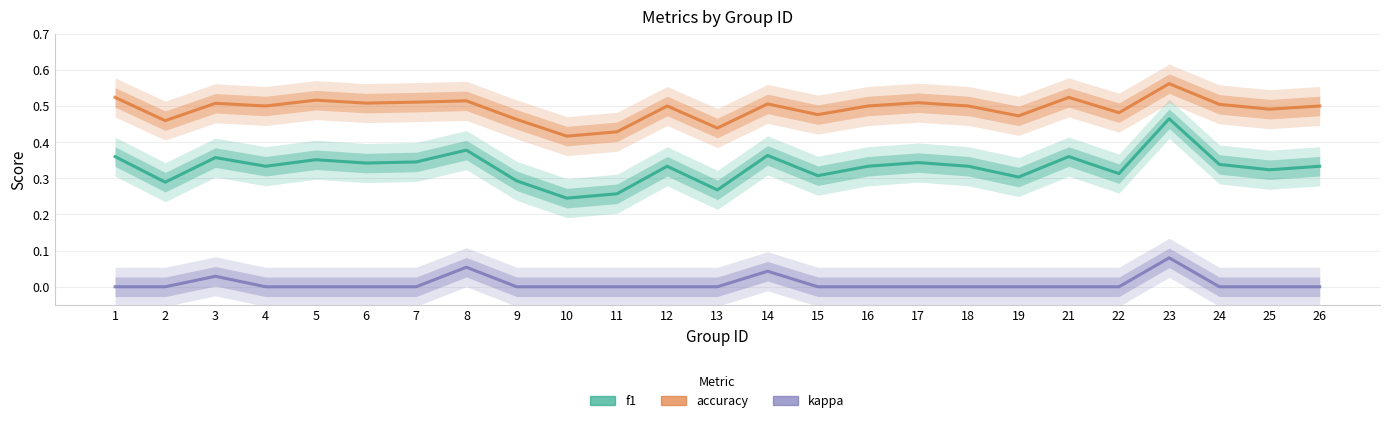

What is the maximum value for f1?

0.5